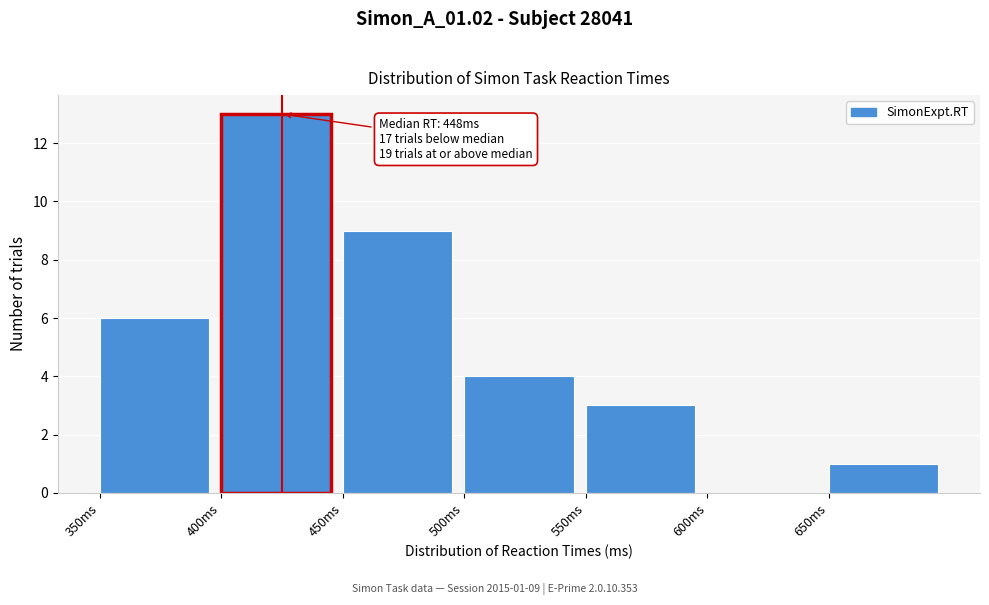

Which range on the x-axis has the tallest bar?

400 to 450